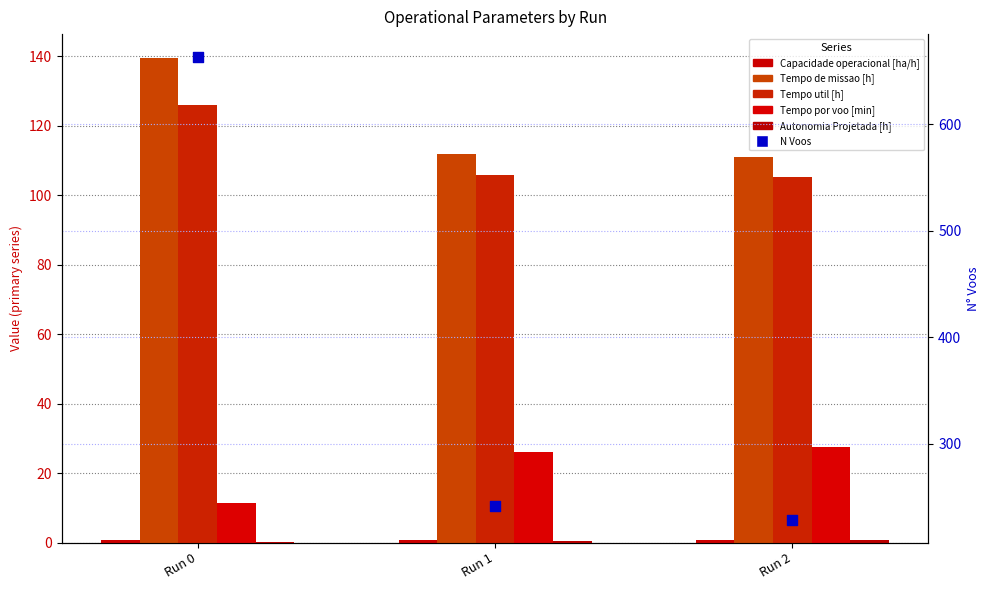

At which category is the sum across all series the highest?

Run 0